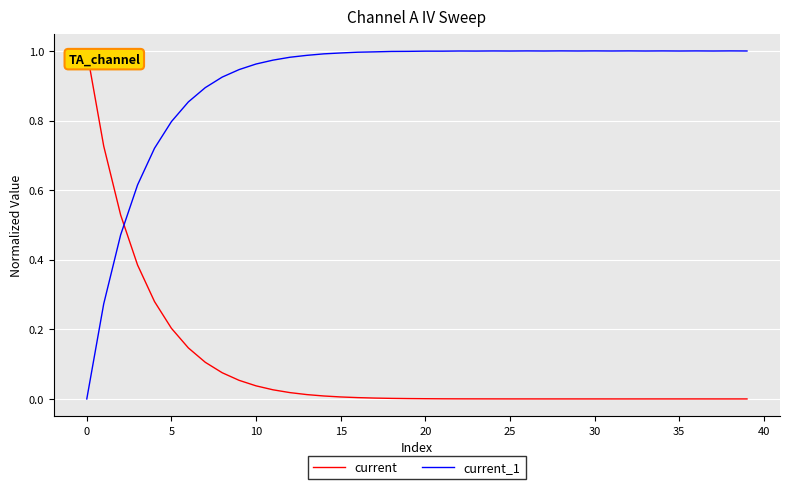

What is the sum of all current_1 values?

36.4